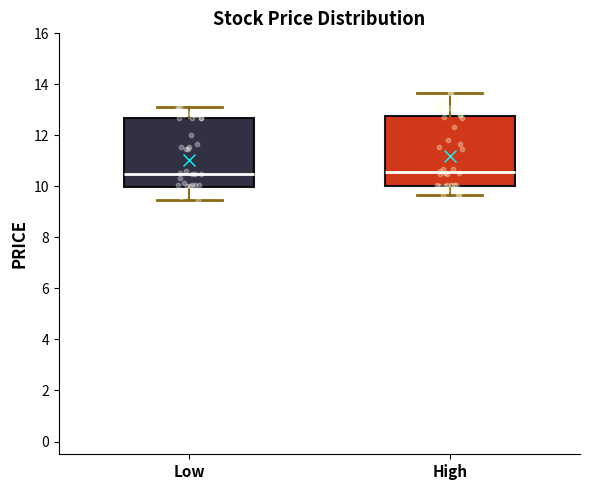

Reading left to right, read every box against the y-axis: the position of its median line, the range the box covers, and the ends of its whiskers. The values are not printed on the chart, so give them approximately, as read against the axis.

Low: median 10.4, box 10.0 to 12.6, whiskers 9.4 to 13.2
High: median 10.6, box 10.0 to 12.8, whiskers 9.6 to 13.6